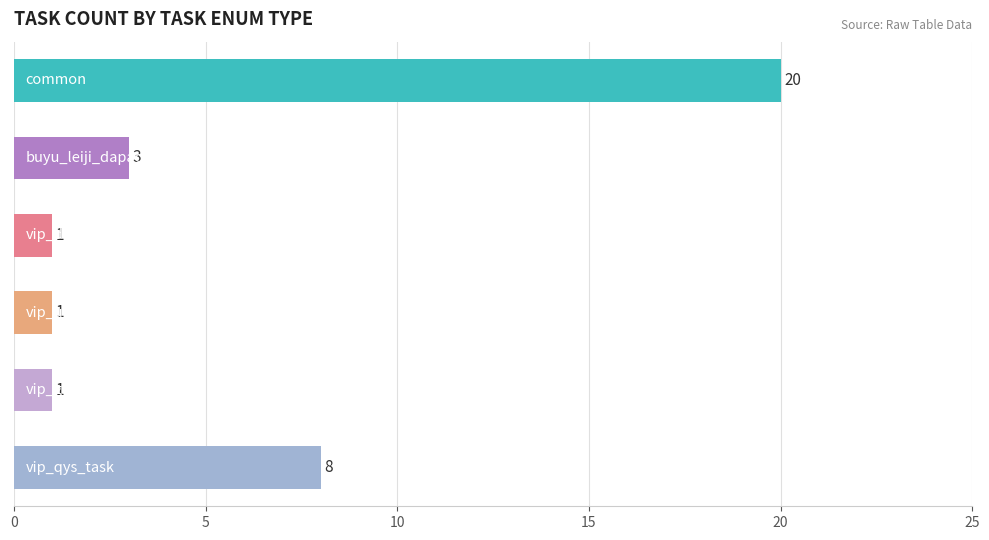

Does the chart contain any negative values?

No